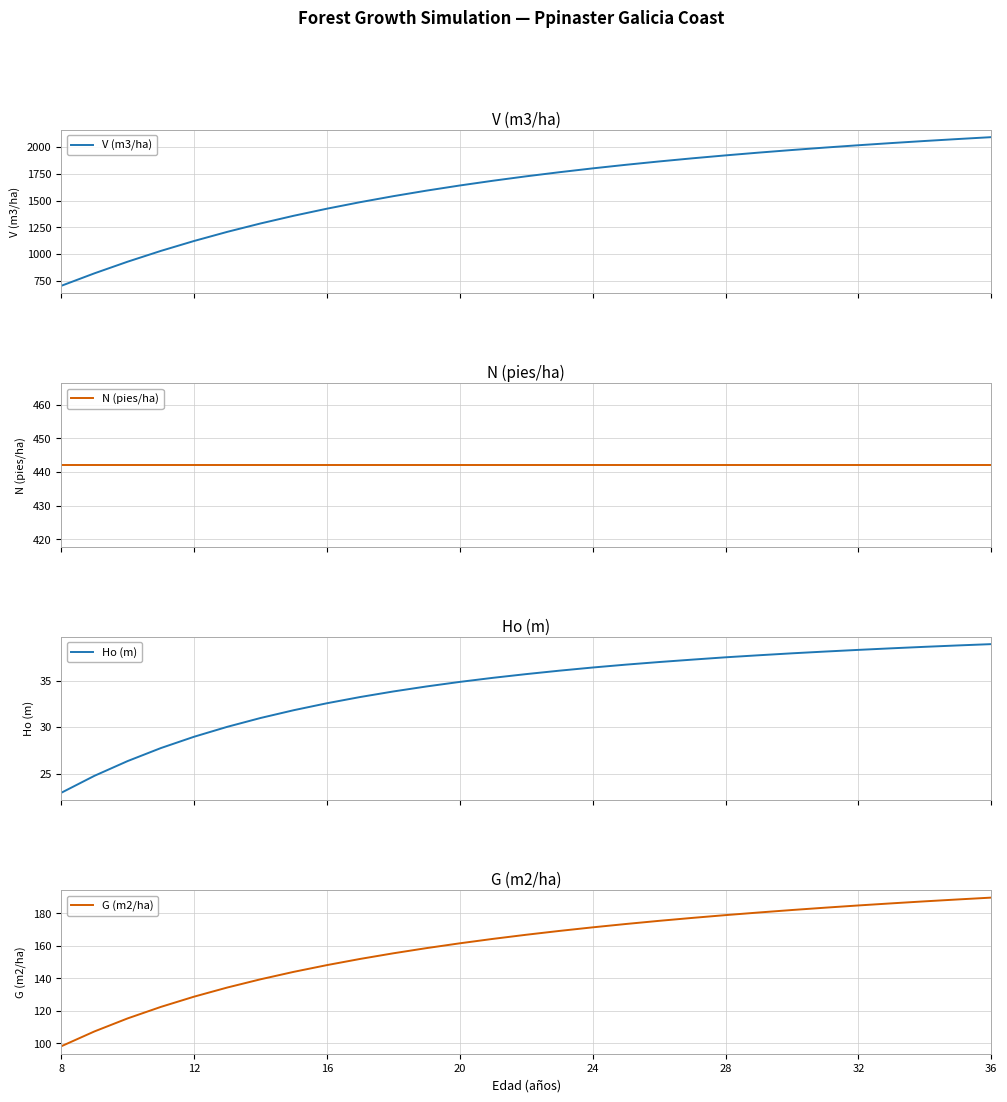

What is the minimum value for Ho (m)?

22.9